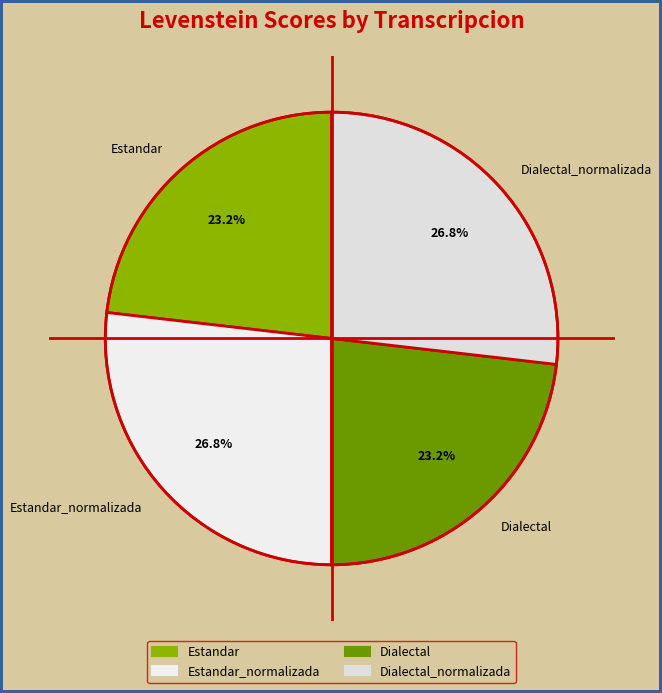

Count the number of slices in the pie.

4